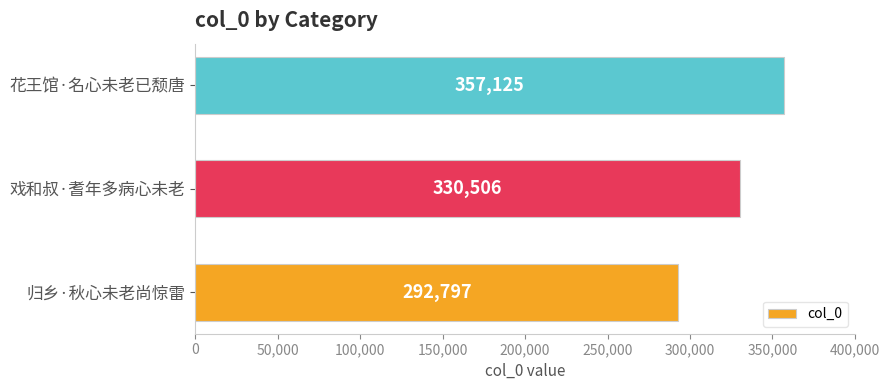

Are the bars horizontal?

Yes